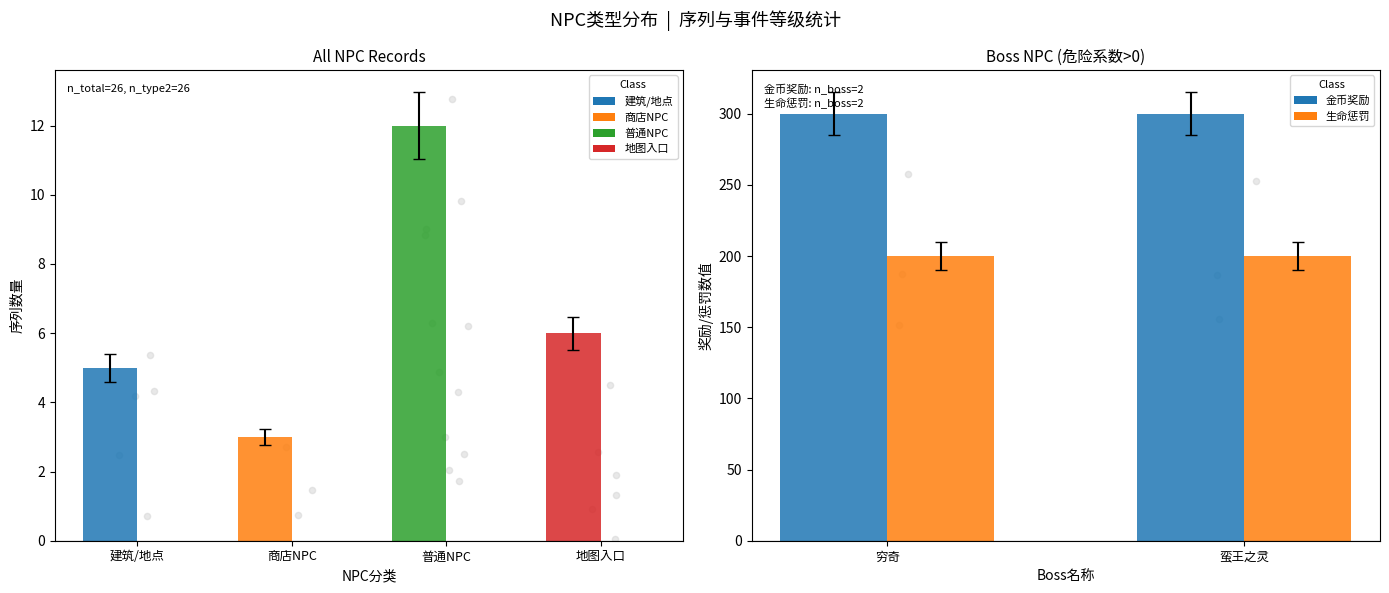

Which series has the largest total across all categories?

金币奖励